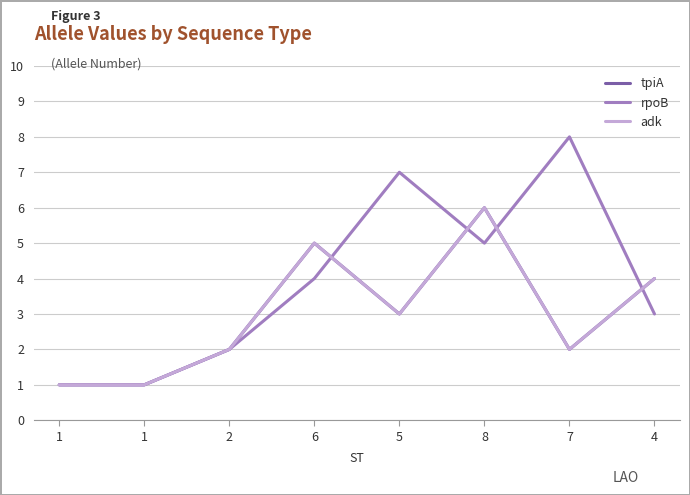

At which label is tpiA closest to 3?

5